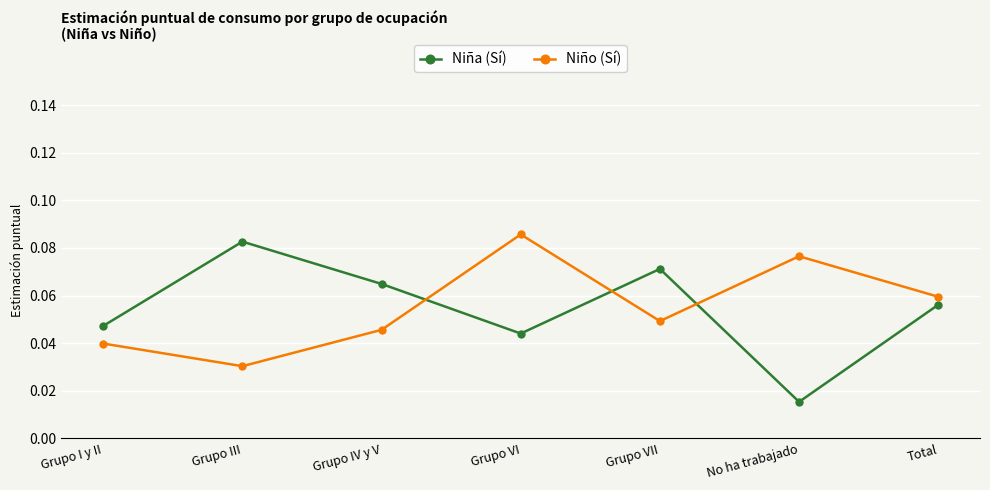

Where is Niño (Sí) nearest to the value 0?

Grupo III